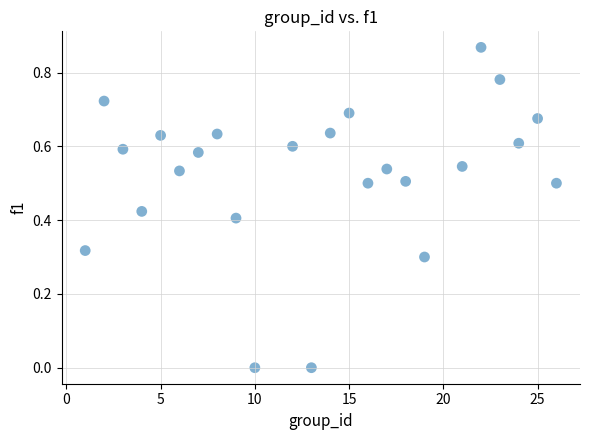

What is the range of X values (max minus min)?

25.0